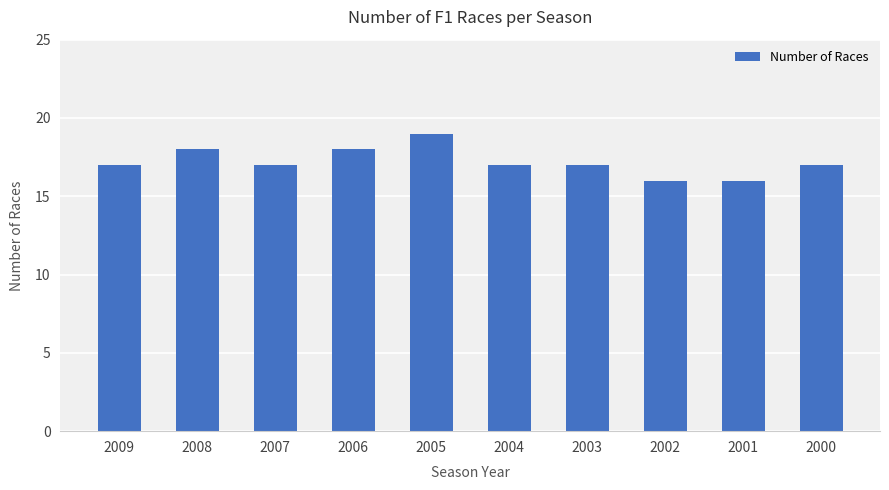

Which has a higher value, 2008 or 2001?

2008